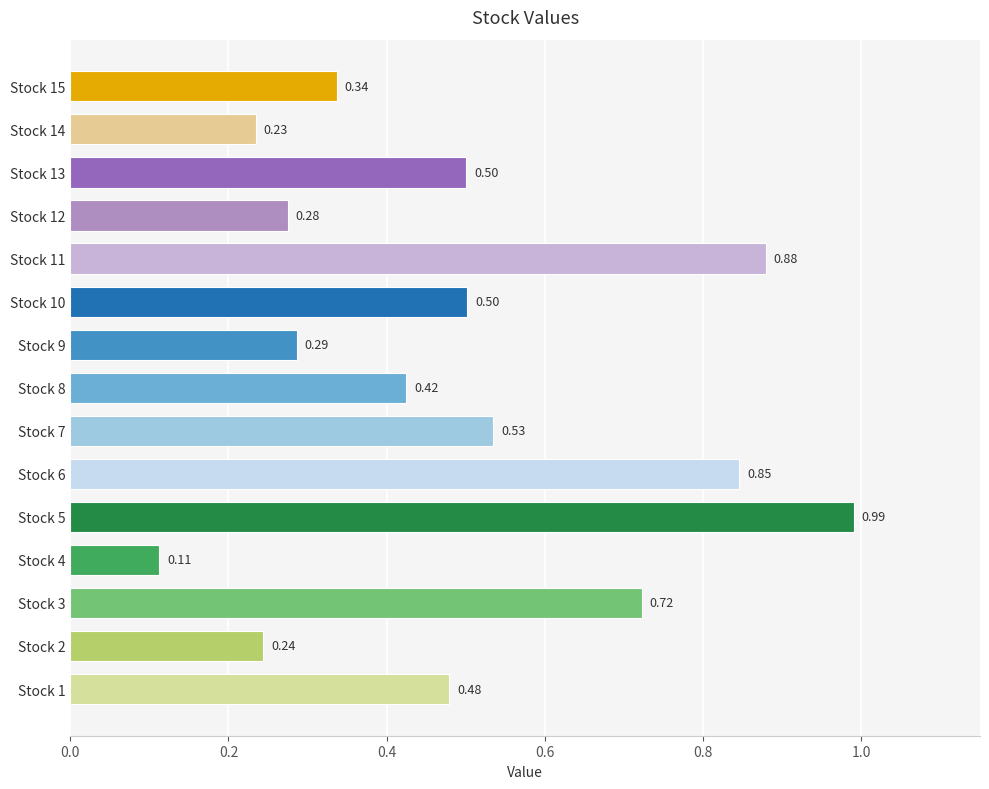

What is the sum of the values at Stock 3 and Stock 13?

1.2